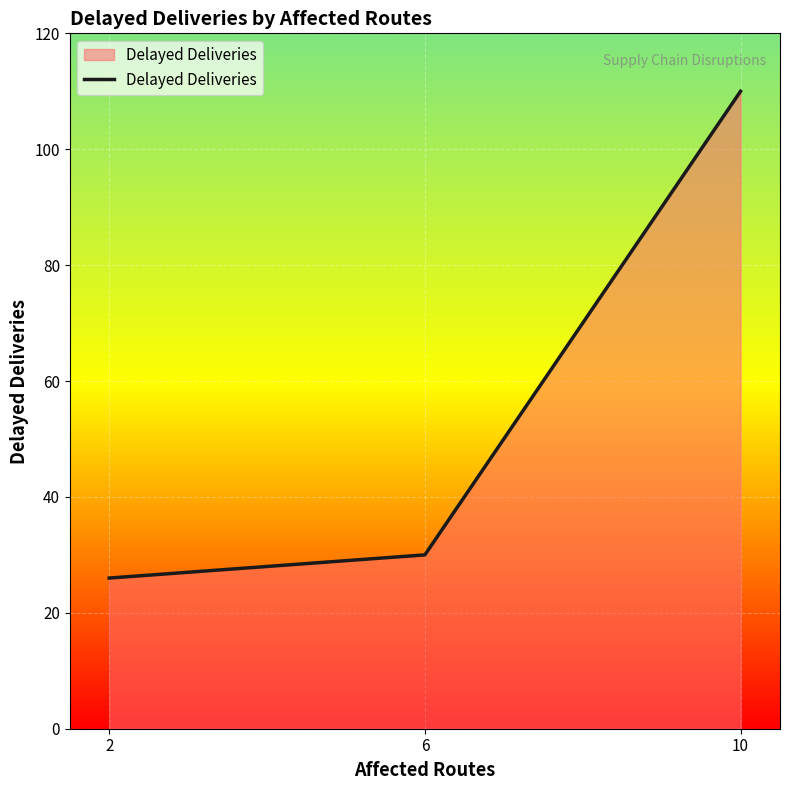

Between 10 and 2, which is larger?

10